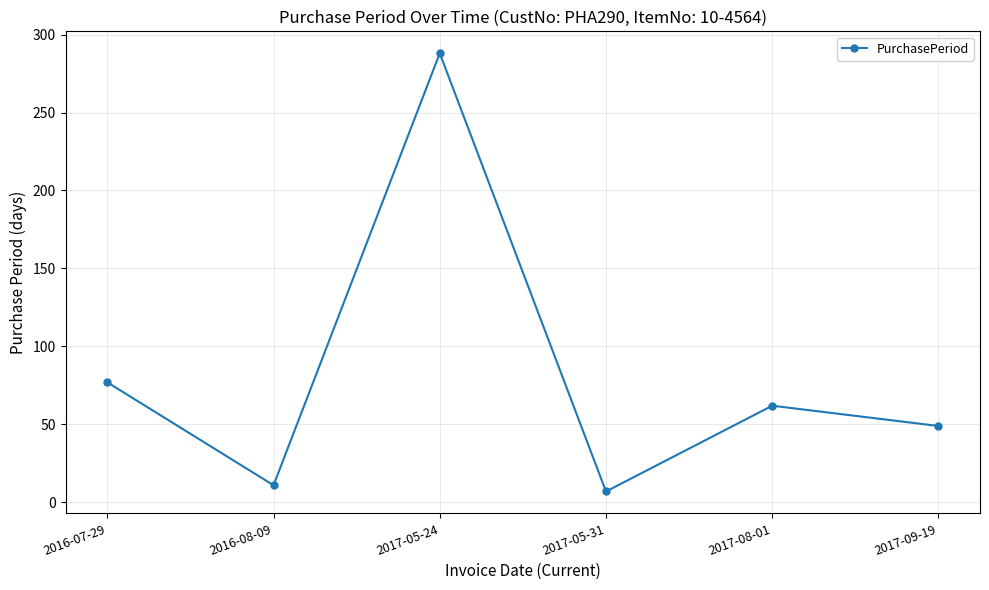

Count the number of data series in this chart.

1